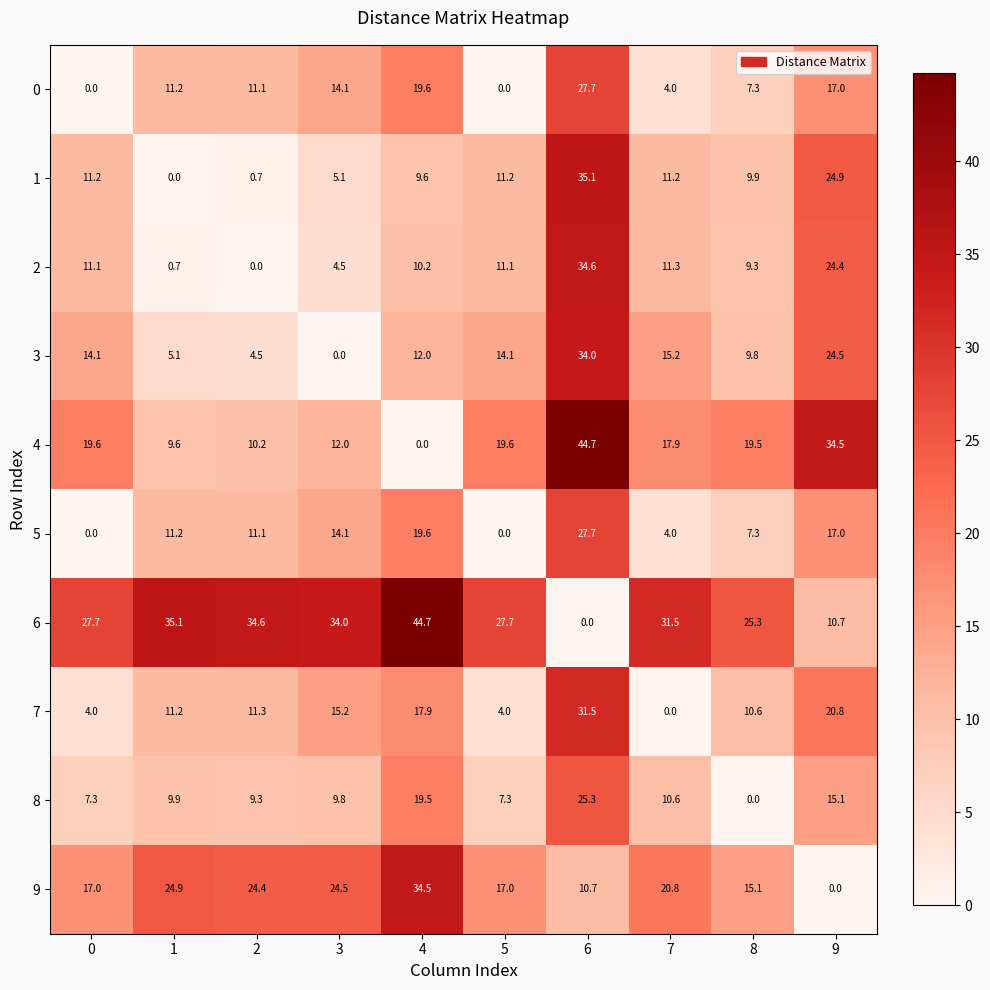

What is the difference between the maximum and minimum values in the 7 series?

31.5